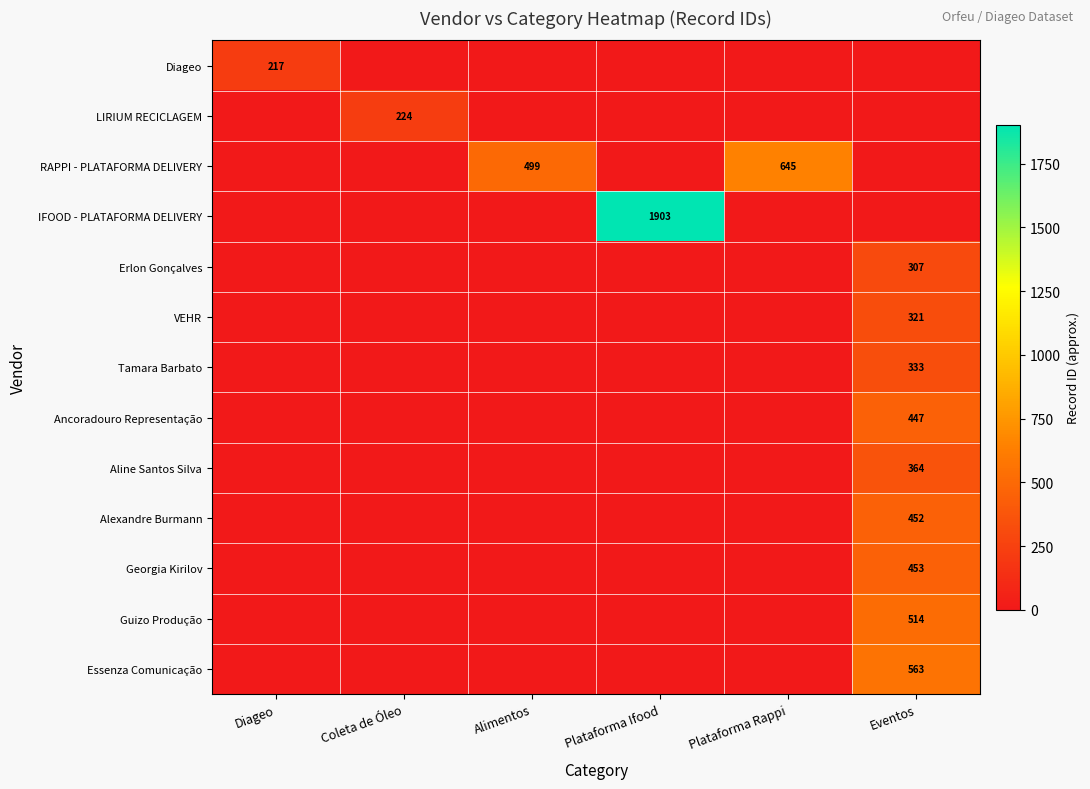

At which category is the sum across all series the highest?

Eventos